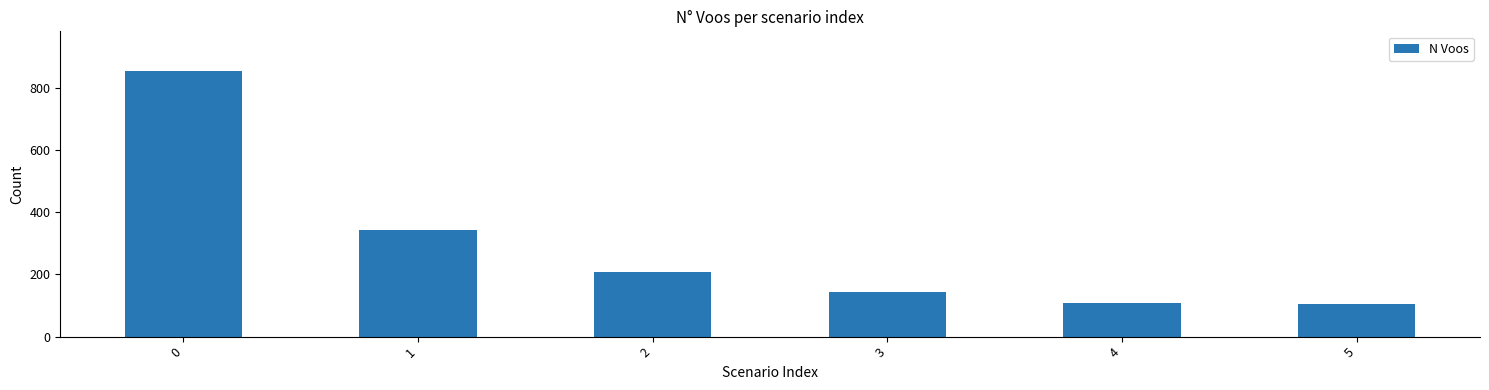

Is it true that the value at 4 is 109?

True